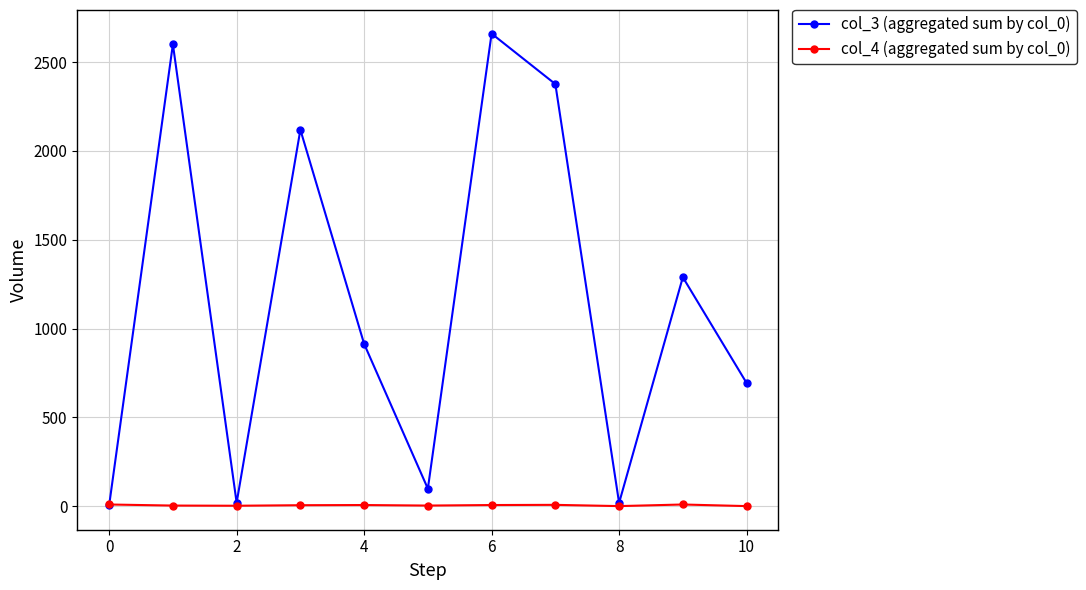

How many lines are shown in the chart?

2